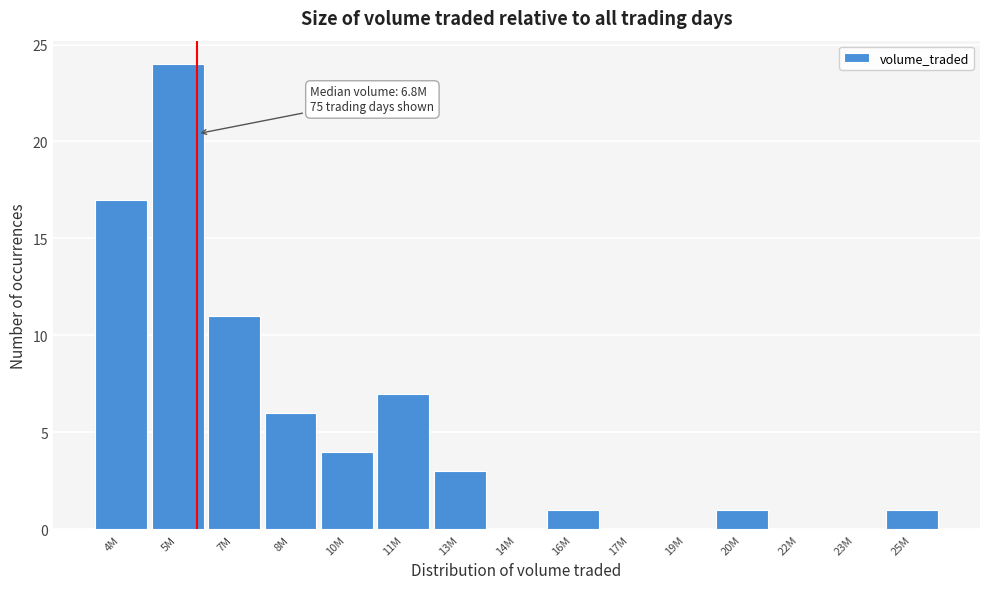

Reading left to right, list all the values displayed in this chart.

4M=17	5M=24	7M=11	8M=6	10M=4	11M=7	13M=3	14M=0	16M=1	17M=0	19M=0	20M=1	22M=0	23M=0	25M=1